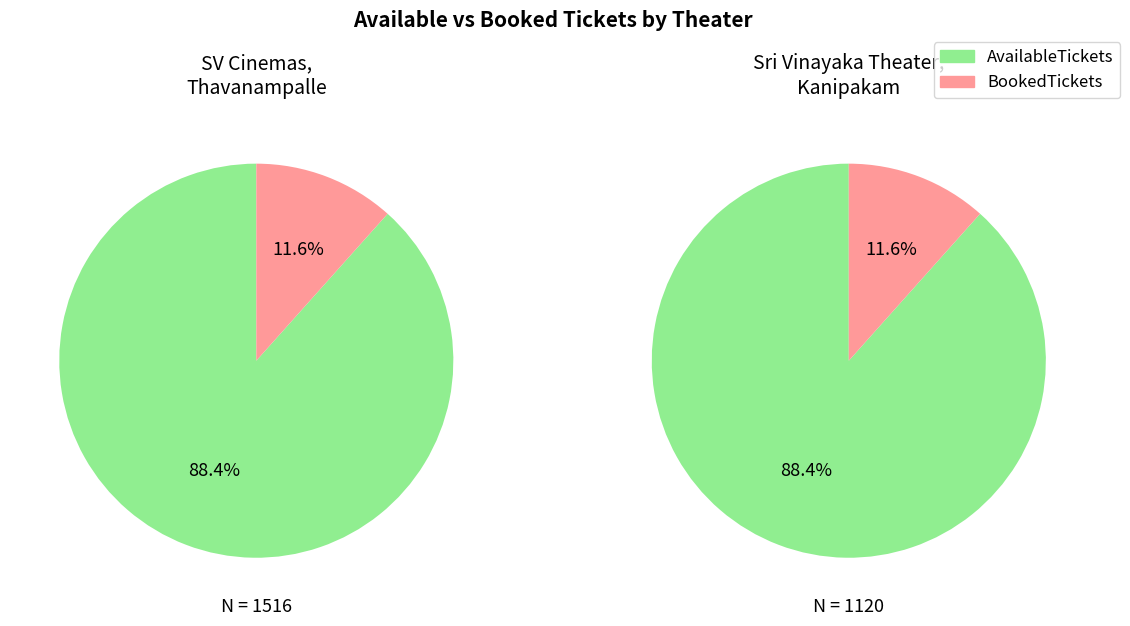

How many segments does this pie chart have?

2